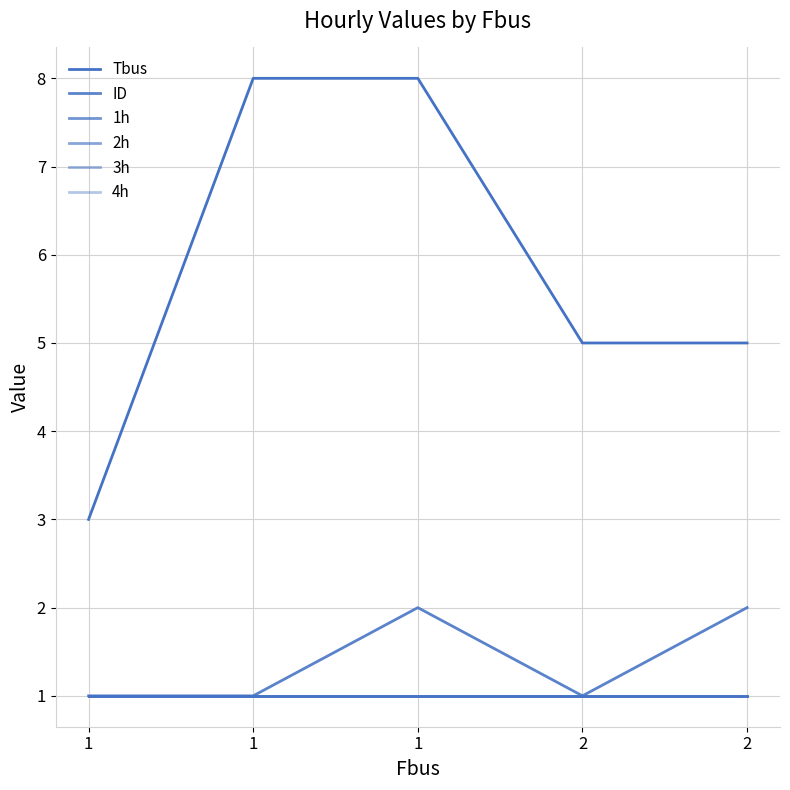

At which category does the chart reach its minimum across all series?

1